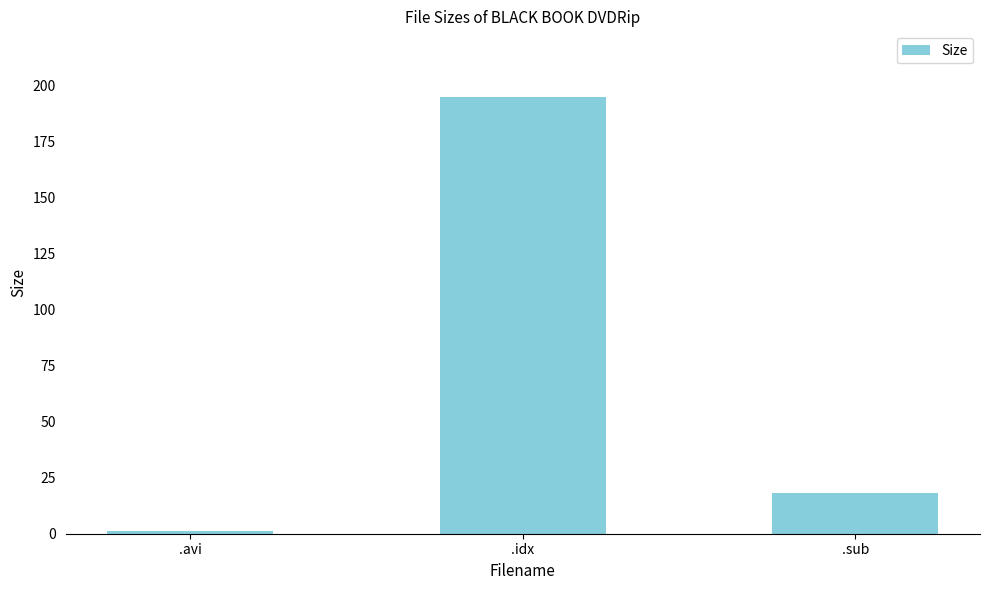

How many bars are there in total?

3